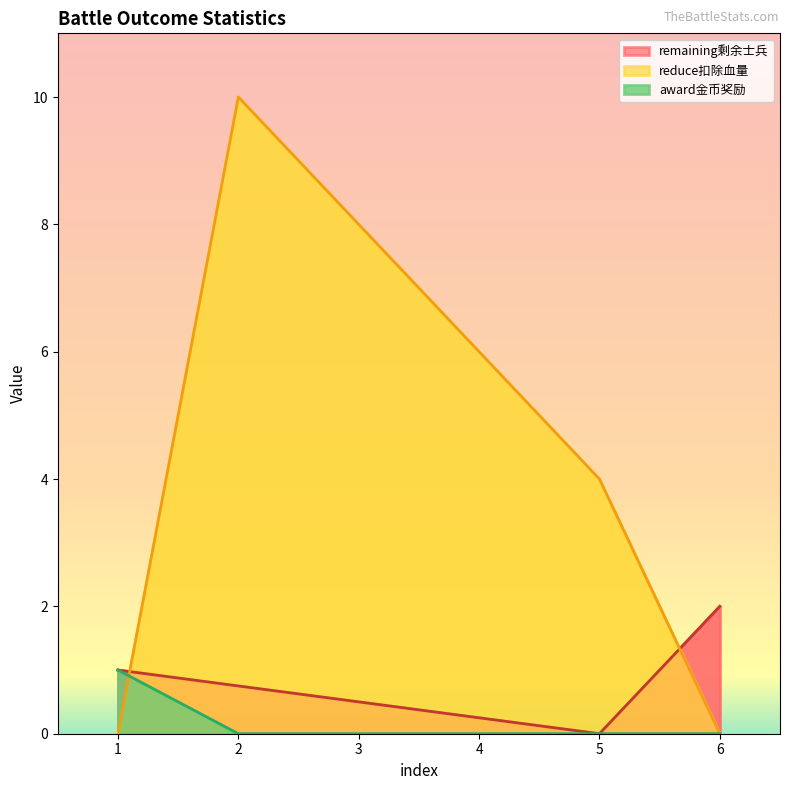

Count the number of data series in this chart.

3